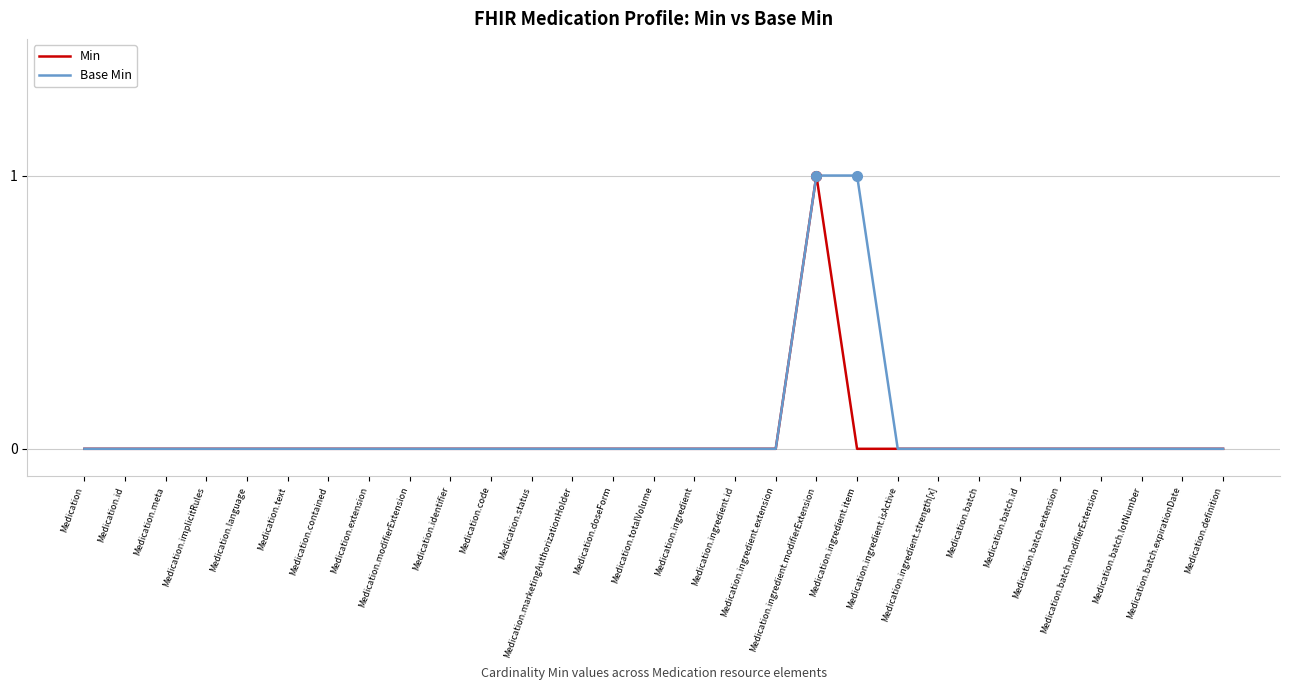

Which series has the largest total across all categories?

Base Min